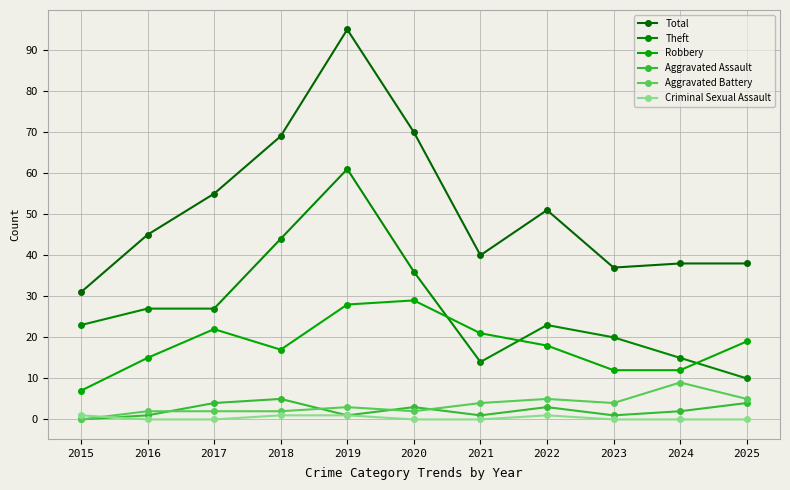

What is the maximum value for Theft?

61